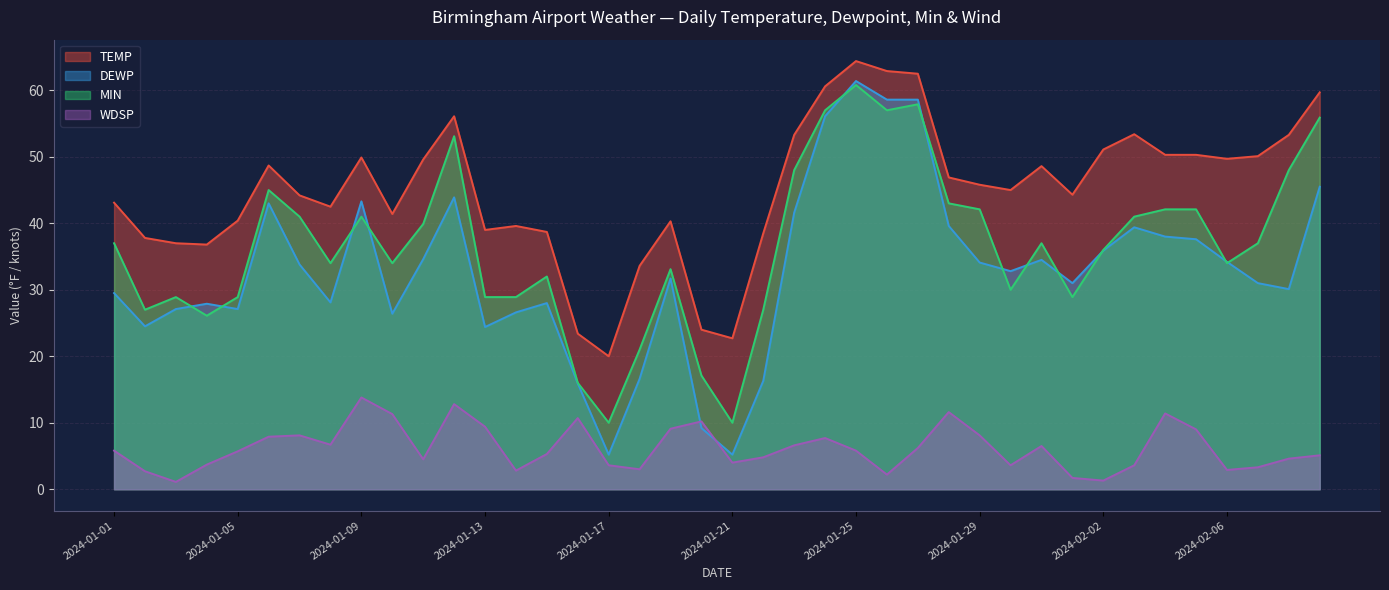

Reading left to right, what are all the values shown in this chart?

TEMP: 2024-01-01=43.1	2024-01-02=37.8	2024-01-03=37.0	2024-01-04=36.8	2024-01-05=40.4	2024-01-06=48.7	2024-01-07=44.2	2024-01-08=42.5	2024-01-09=49.9	2024-01-10=41.4	2024-01-11=49.6	2024-01-12=56.1	2024-01-13=39.0	2024-01-14=39.6	2024-01-15=38.7	2024-01-16=23.4	2024-01-17=20.0	2024-01-18=33.6	2024-01-19=40.3	2024-01-20=24.0	2024-01-21=22.7	2024-01-22=38.5	2024-01-23=53.3	2024-01-24=60.6	2024-01-25=64.4	2024-01-26=62.9	2024-01-27=62.5	2024-01-28=46.9	2024-01-29=45.8	2024-01-30=45.0	2024-01-31=48.6	2024-02-01=44.3	2024-02-02=51.1	2024-02-03=53.4	2024-02-04=50.3	2024-02-05=50.3	2024-02-06=49.7	2024-02-07=50.1	2024-02-08=53.3	2024-02-09=59.7
DEWP: 2024-01-01=29.5	2024-01-02=24.5	2024-01-03=27.1	2024-01-04=27.9	2024-01-05=27.1	2024-01-06=43.0	2024-01-07=33.8	2024-01-08=28.1	2024-01-09=43.3	2024-01-10=26.4	2024-01-11=34.6	2024-01-12=43.9	2024-01-13=24.4	2024-01-14=26.6	2024-01-15=28.0	2024-01-16=15.9	2024-01-17=5.2	2024-01-18=16.6	2024-01-19=31.7	2024-01-20=9.2	2024-01-21=5.2	2024-01-22=16.3	2024-01-23=41.6	2024-01-24=56.1	2024-01-25=61.4	2024-01-26=58.6	2024-01-27=58.6	2024-01-28=39.6	2024-01-29=34.1	2024-01-30=32.8	2024-01-31=34.5	2024-02-01=31.0	2024-02-02=35.9	2024-02-03=39.4	2024-02-04=38.0	2024-02-05=37.6	2024-02-06=34.2	2024-02-07=31.0	2024-02-08=30.1	2024-02-09=45.5
MIN: 2024-01-01=37.0	2024-01-02=27.0	2024-01-03=28.9	2024-01-04=26.1	2024-01-05=28.9	2024-01-06=45.0	2024-01-07=41.0	2024-01-08=34.0	2024-01-09=41.0	2024-01-10=34.0	2024-01-11=39.9	2024-01-12=53.1	2024-01-13=28.9	2024-01-14=28.9	2024-01-15=32.0	2024-01-16=16.0	2024-01-17=10.0	2024-01-18=21.0	2024-01-19=33.1	2024-01-20=17.1	2024-01-21=10.0	2024-01-22=27.0	2024-01-23=48.0	2024-01-24=57.0	2024-01-25=60.8	2024-01-26=57.0	2024-01-27=57.9	2024-01-28=43.0	2024-01-29=42.1	2024-01-30=30.0	2024-01-31=37.0	2024-02-01=28.9	2024-02-02=36.0	2024-02-03=41.0	2024-02-04=42.1	2024-02-05=42.1	2024-02-06=34.0	2024-02-07=37.0	2024-02-08=48.0	2024-02-09=55.9
WDSP: 2024-01-01=5.8	2024-01-02=2.7	2024-01-03=1.1	2024-01-04=3.7	2024-01-05=5.7	2024-01-06=7.9	2024-01-07=8.1	2024-01-08=6.7	2024-01-09=13.8	2024-01-10=11.3	2024-01-11=4.5	2024-01-12=12.8	2024-01-13=9.4	2024-01-14=2.8	2024-01-15=5.3	2024-01-16=10.7	2024-01-17=3.6	2024-01-18=3.0	2024-01-19=9.1	2024-01-20=10.2	2024-01-21=4.0	2024-01-22=4.8	2024-01-23=6.6	2024-01-24=7.7	2024-01-25=5.8	2024-01-26=2.2	2024-01-27=6.2	2024-01-28=11.6	2024-01-29=8.1	2024-01-30=3.6	2024-01-31=6.5	2024-02-01=1.7	2024-02-02=1.3	2024-02-03=3.6	2024-02-04=11.4	2024-02-05=9.0	2024-02-06=2.9	2024-02-07=3.3	2024-02-08=4.6	2024-02-09=5.1